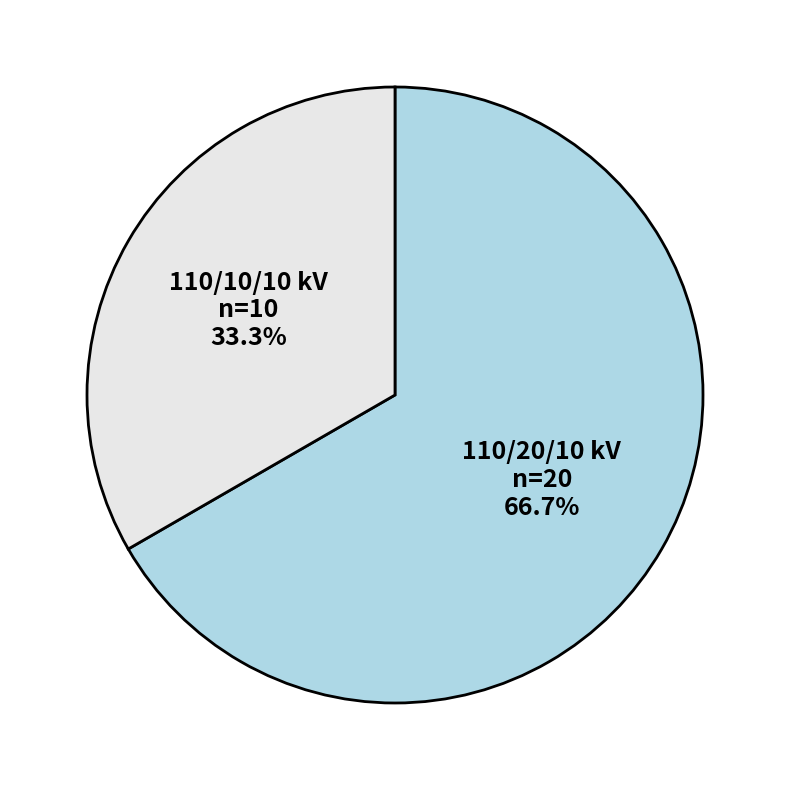

Does any single category account for the majority?

Yes